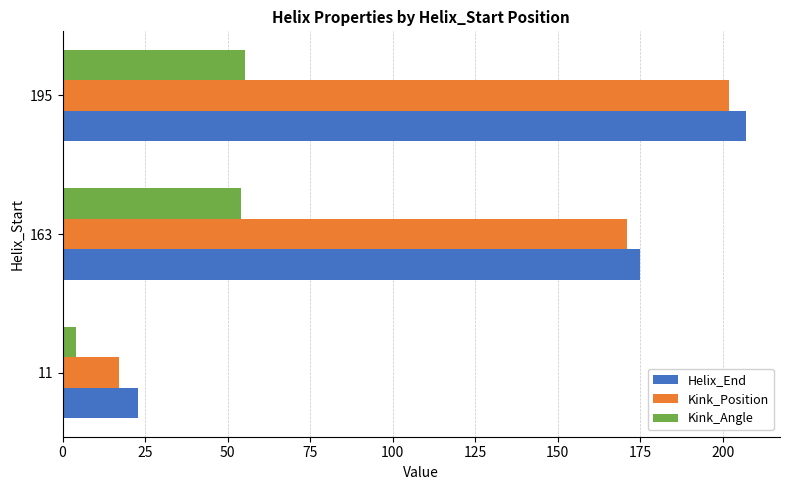

Which series has the widest spread of values?

Kink_Position